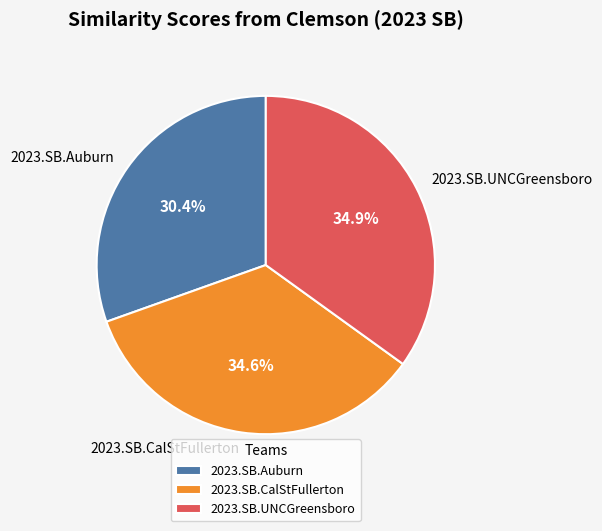

Between 2023.SB.Auburn and 2023.SB.UNCGreensboro, which is larger?

2023.SB.UNCGreensboro